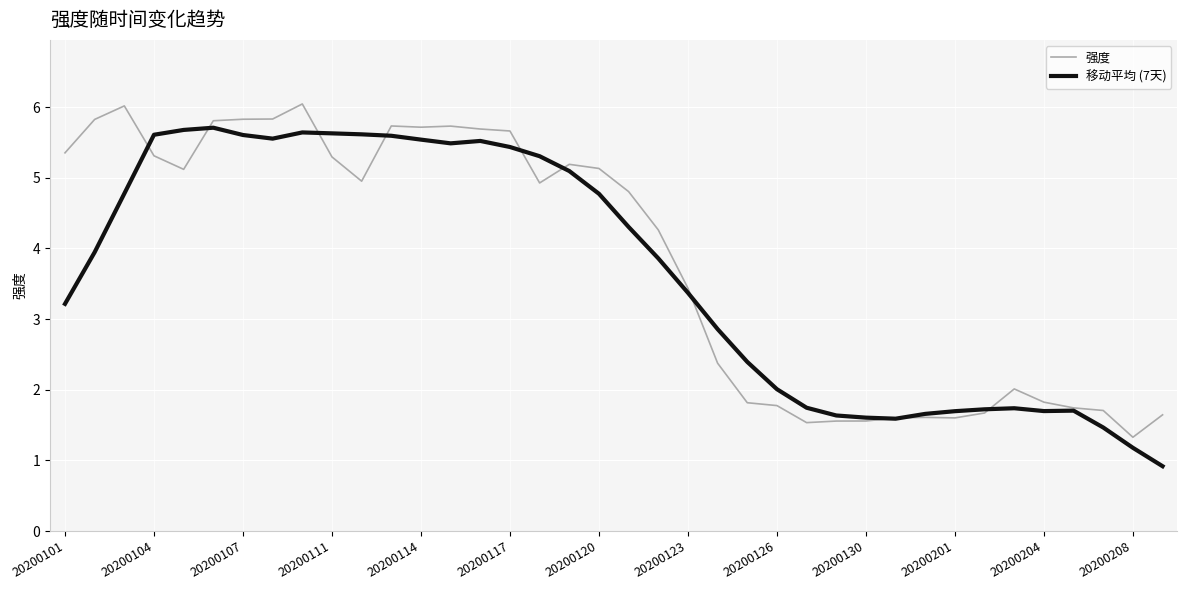

Does the chart have visible grid lines?

Yes